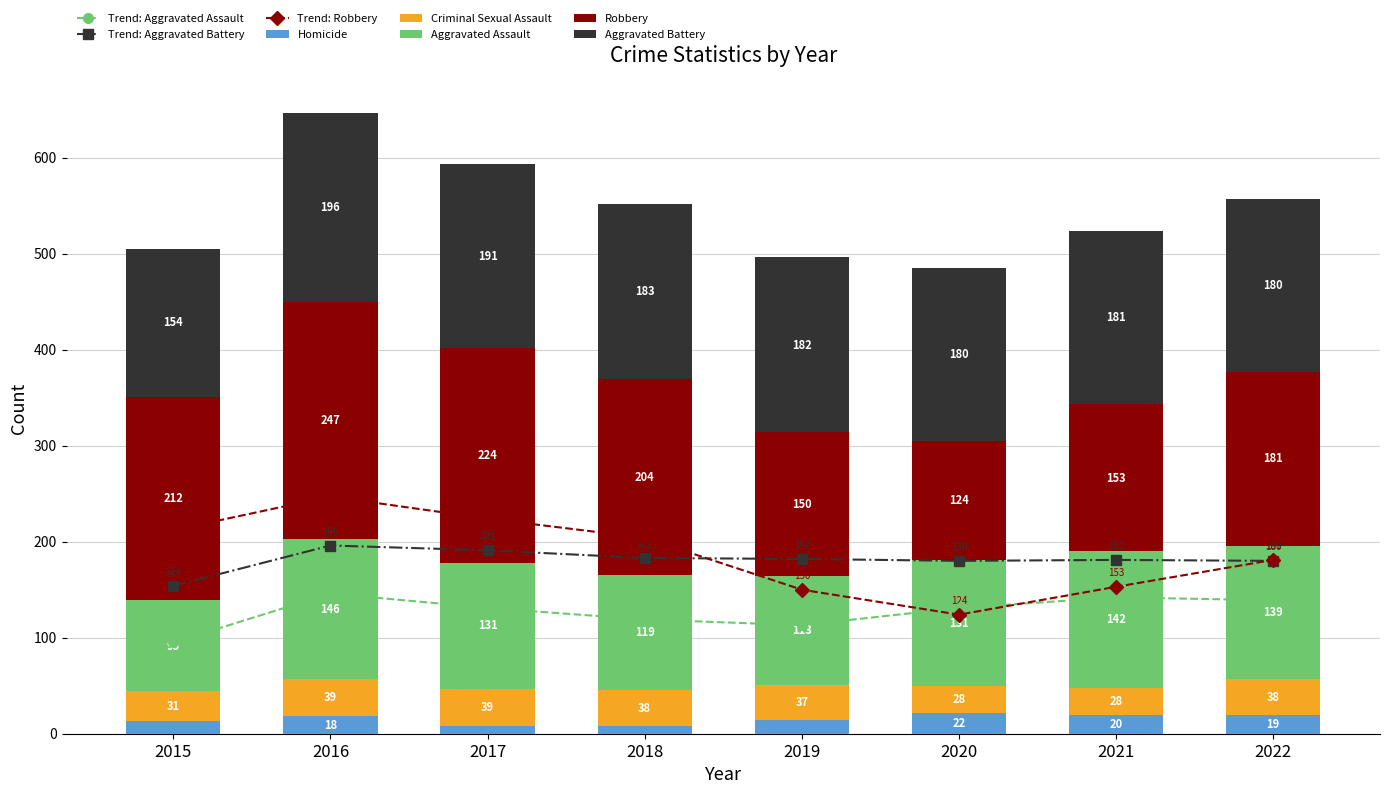

The value of Aggravated Assault at 2018 is 119. True or false?

True